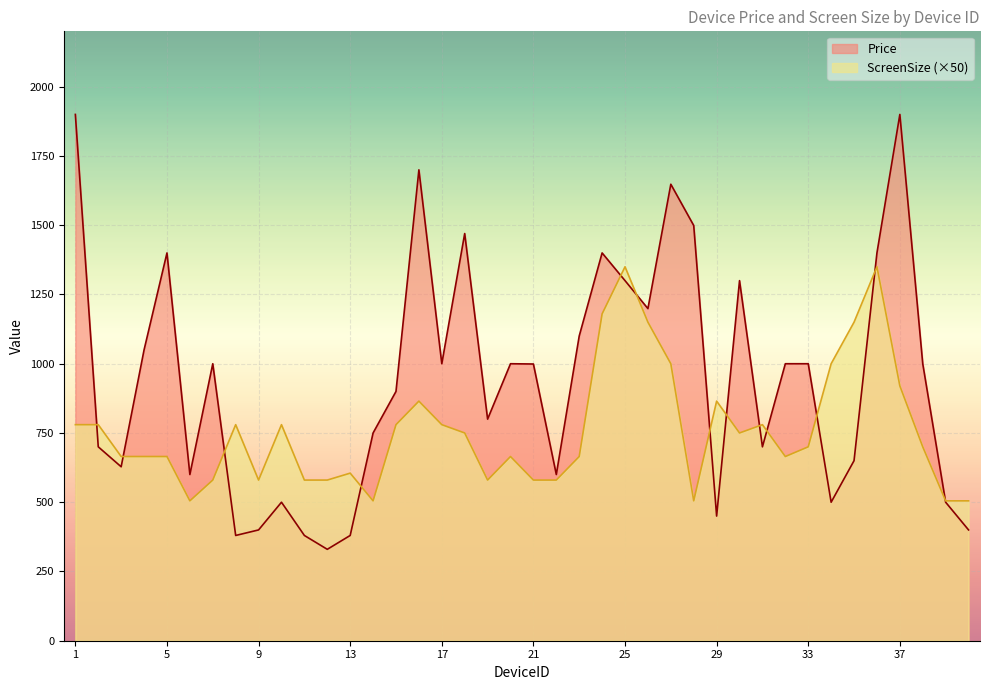

What is the value of the Price point at the 7th from the left?

1000.0